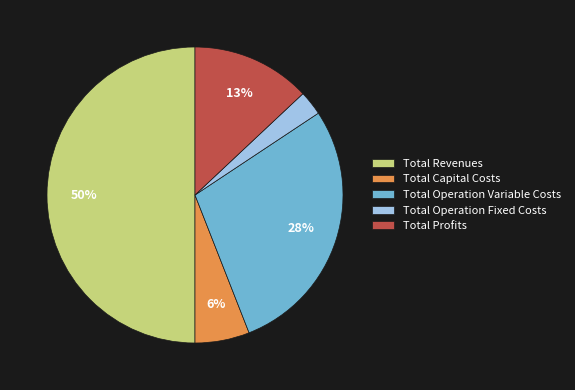

How many slices are in this pie chart?

5